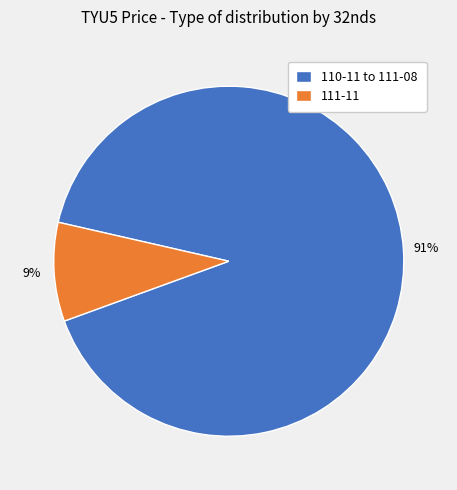

Which has a higher value, 111-11 or 110-11 to 111-08?

110-11 to 111-08